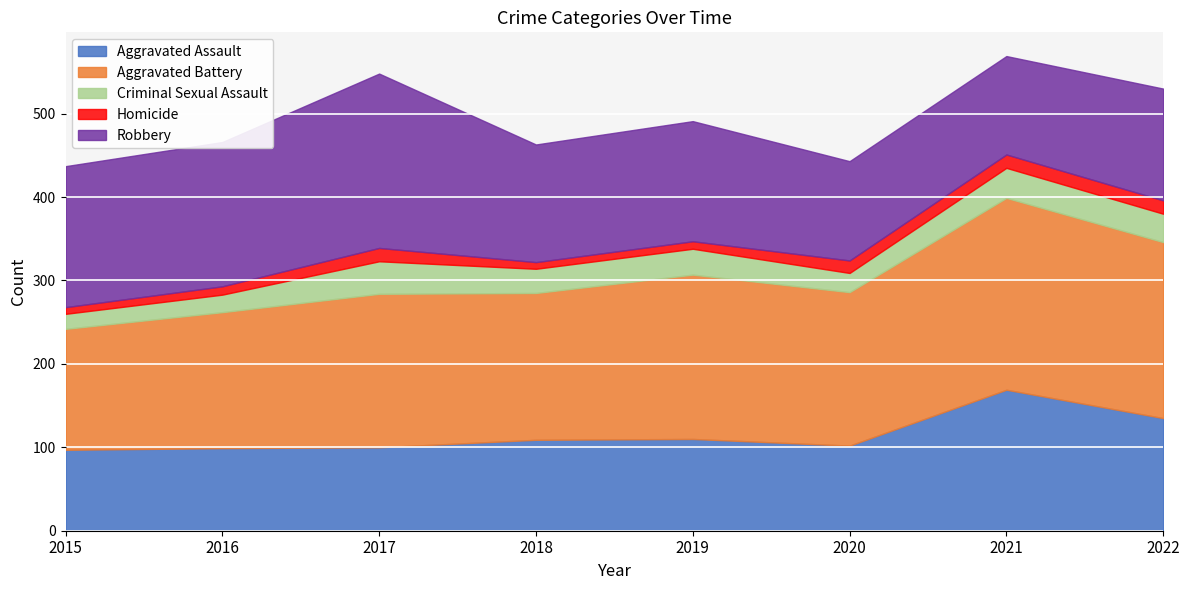

Which category has the highest value across all series?

2021